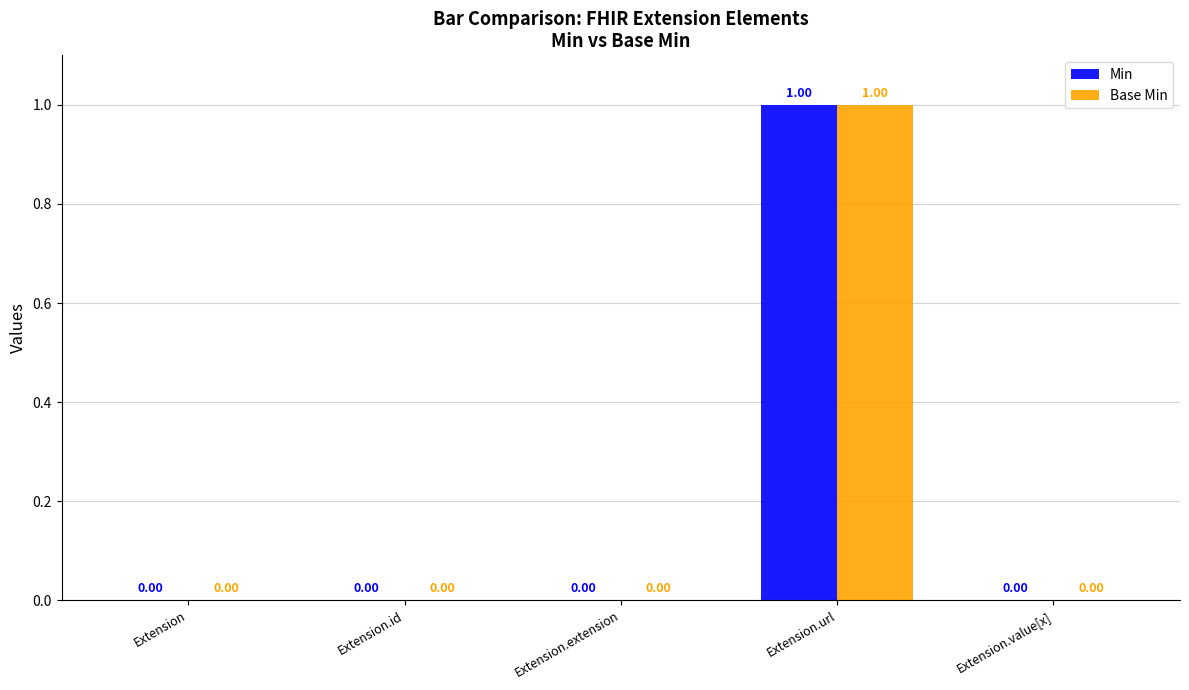

At which category is the sum across all series the highest?

Extension.url